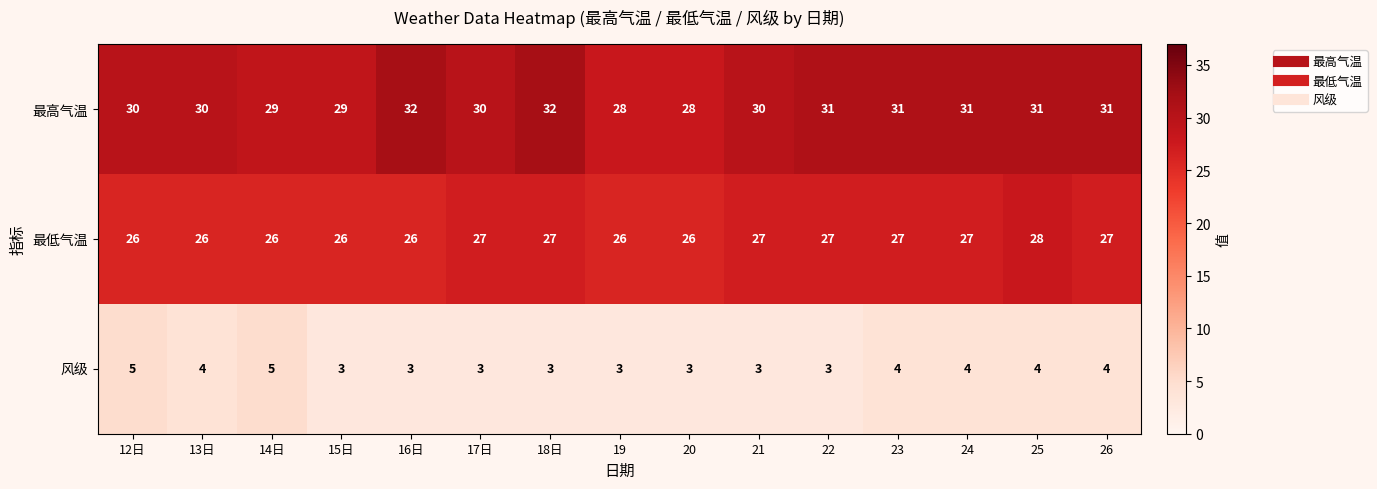

Between 16日 and 17日, which series saw the biggest shift?

最高气温